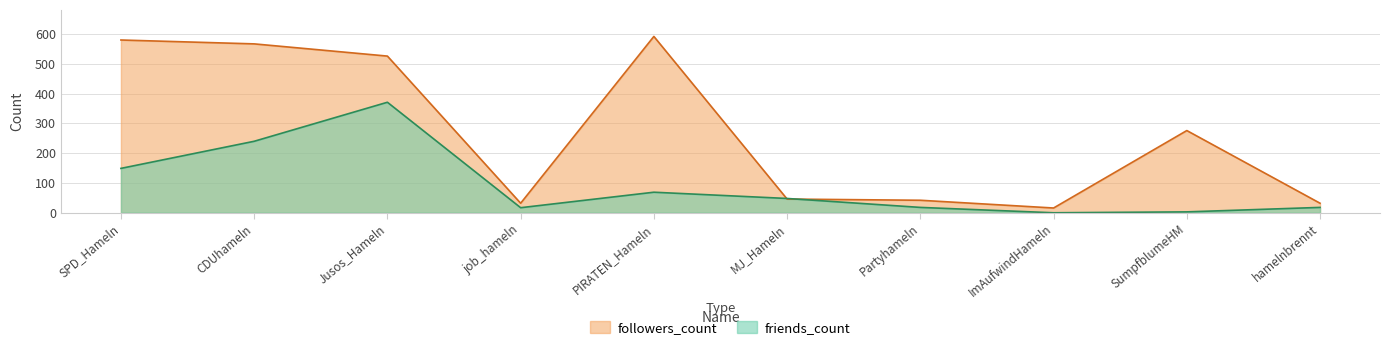

What is the value of the followers_count point at the 5th from the left?

592